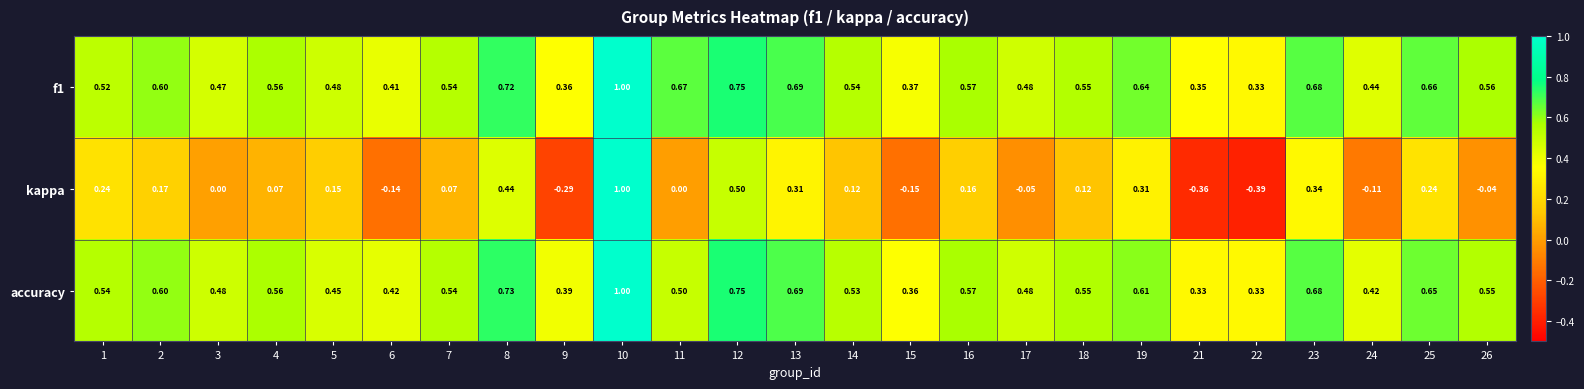

Which series has the largest range (max minus min)?

kappa